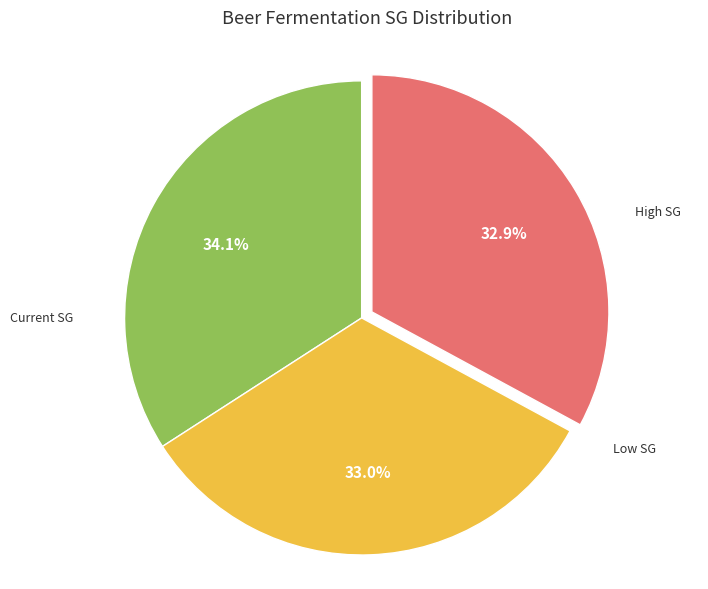

True or false: Low SG accounts for 33% of the total.

True